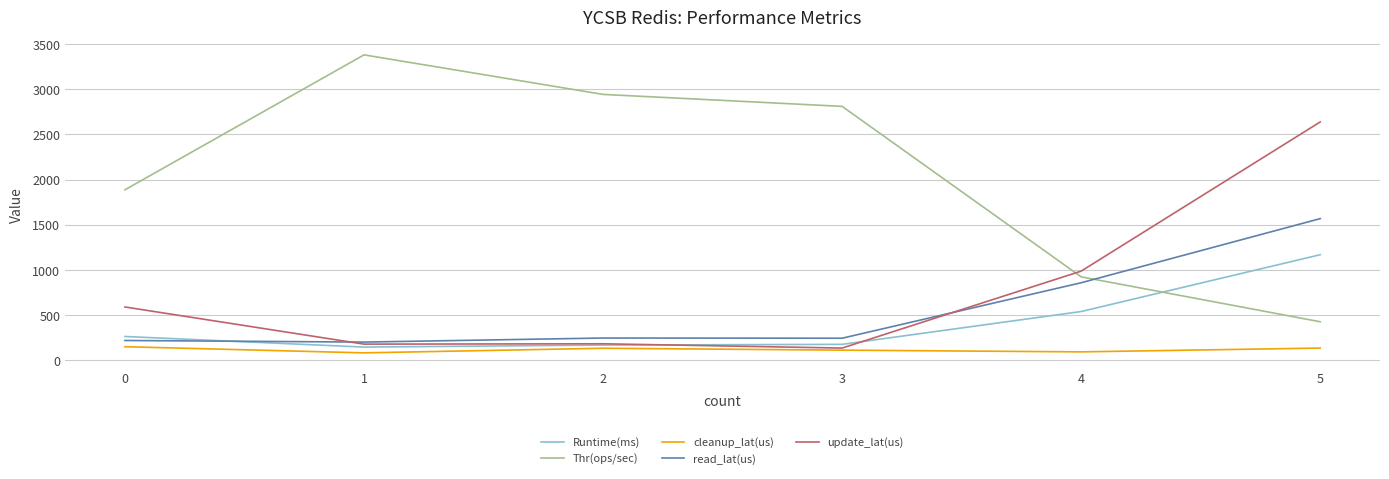

What is the highest value of the cleanup_lat(us) series?

152.0